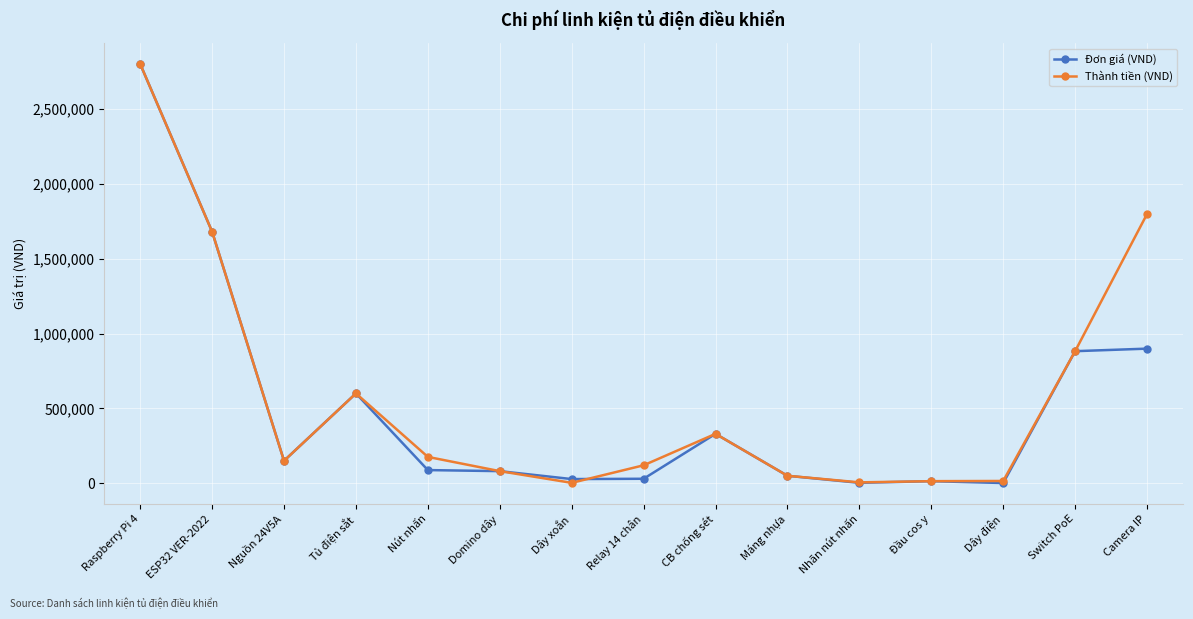

What is the difference between the maximum and second lowest values in the Thành tiền (VND) series?

2794000